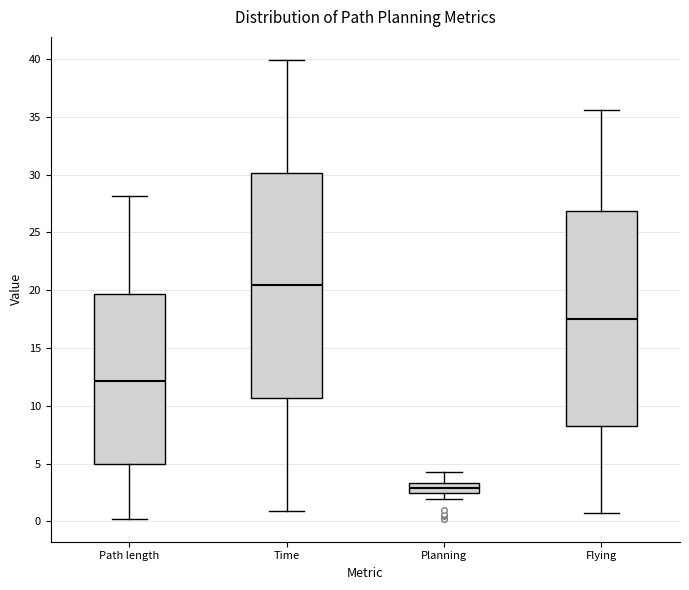

Reading left to right, transcribe this box plot: for each box, give where its median line is, the range the box spans, and where its two whiskers end, as read against the y-axis. The values are not printed on the chart, so give them approximately, as read against the axis.

Path length: median 12.0, box 5.0 to 19.5, whiskers 0.0 to 28.0
Time: median 20.5, box 10.5 to 30.0, whiskers 1.0 to 40.0
Planning: median 3.0, box 2.5 to 3.5, whiskers 2.0 to 4.5
Flying: median 17.5, box 8.5 to 27.0, whiskers 0.5 to 35.5